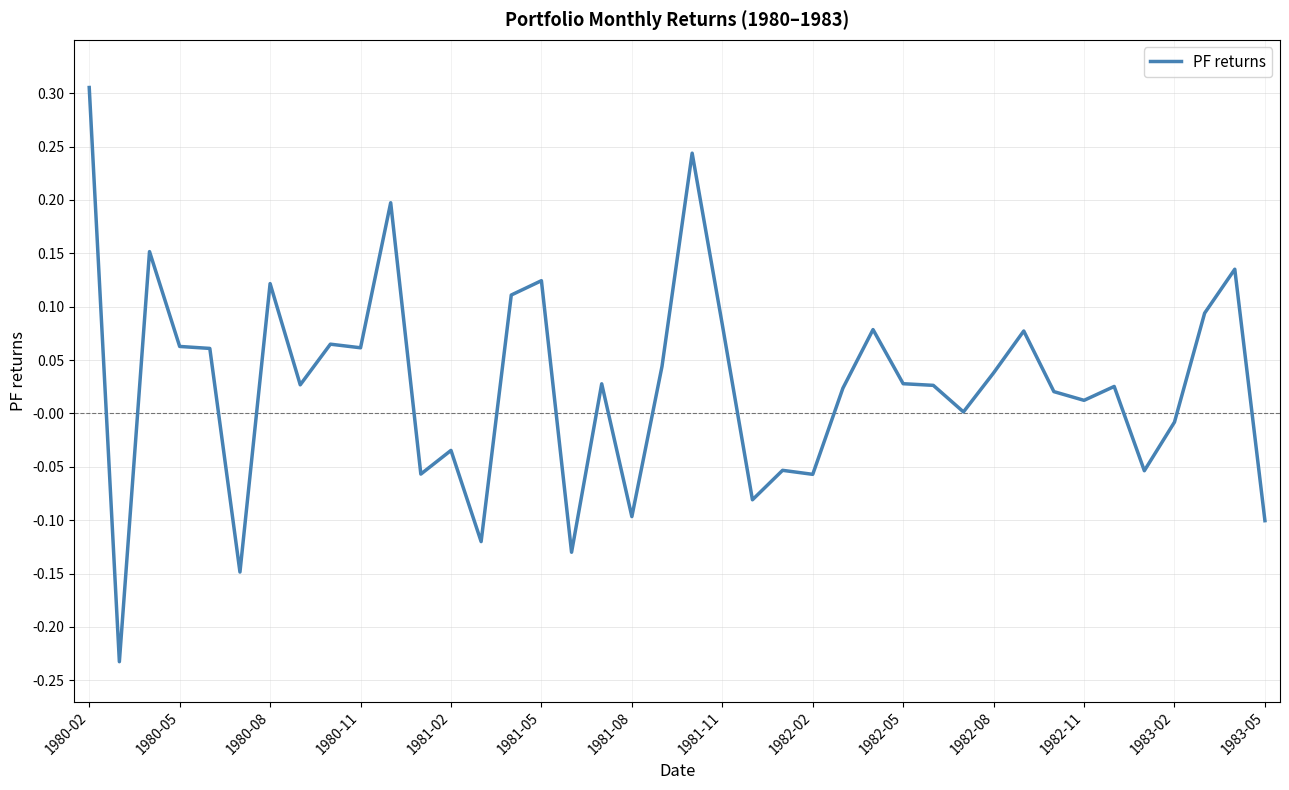

What is the difference between the maximum and minimum values?

0.5